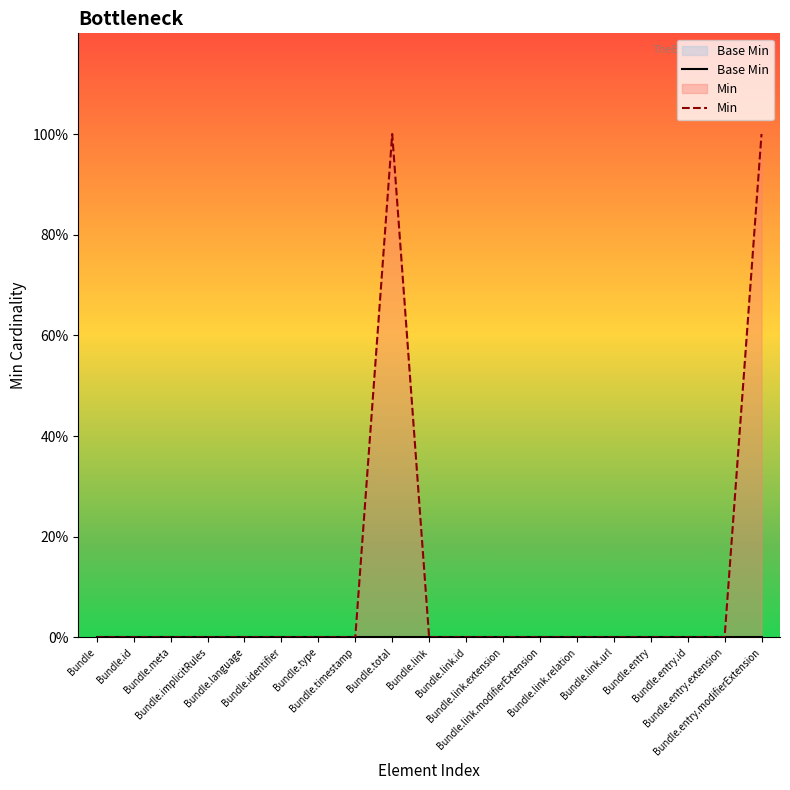

What is the label of the 18th point from the right?

Bundle.id